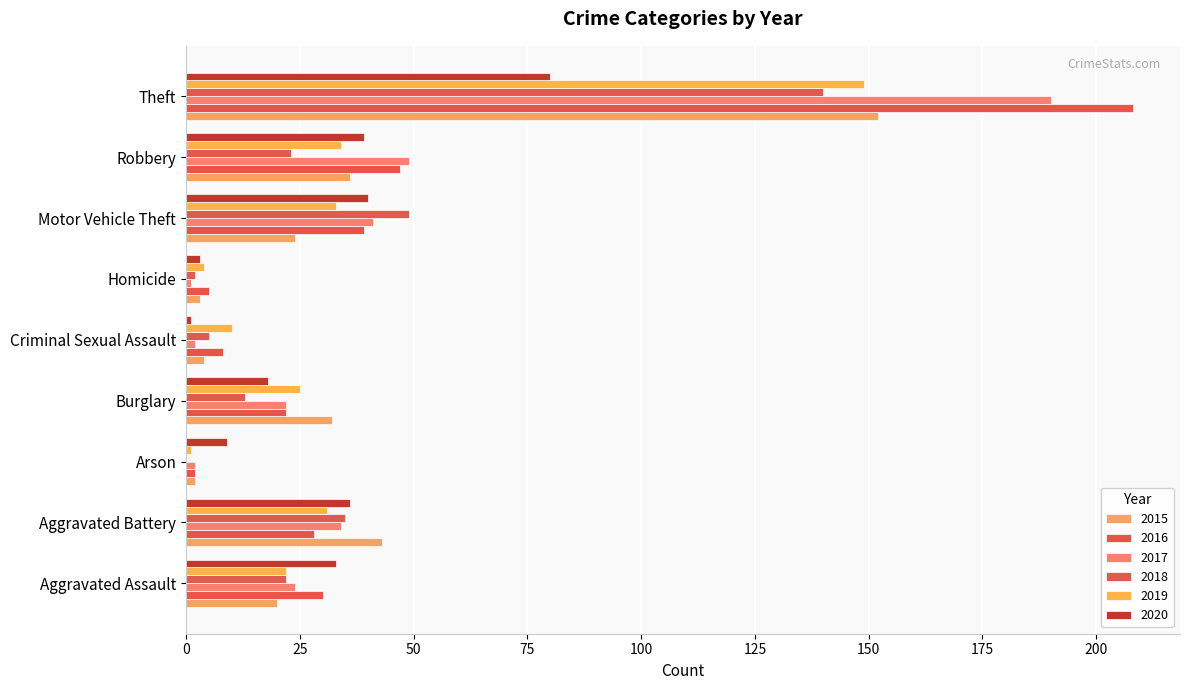

At which label does 2017 first exceed 24?

Aggravated Battery